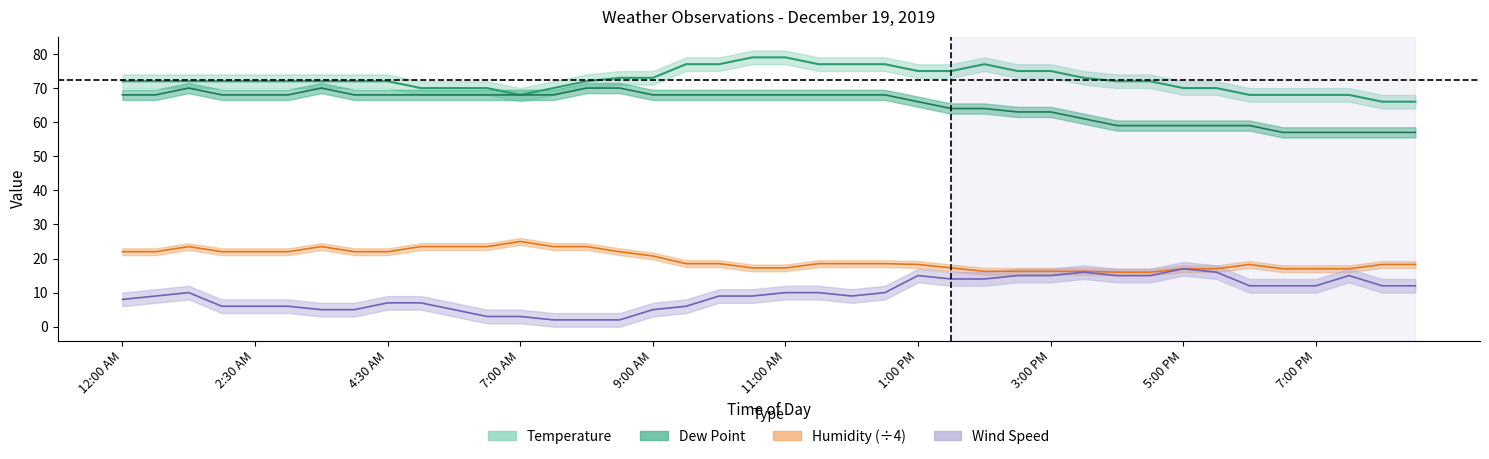

What is the difference between the Humidity values at 3:30 PM and 6:30 PM?

0.8